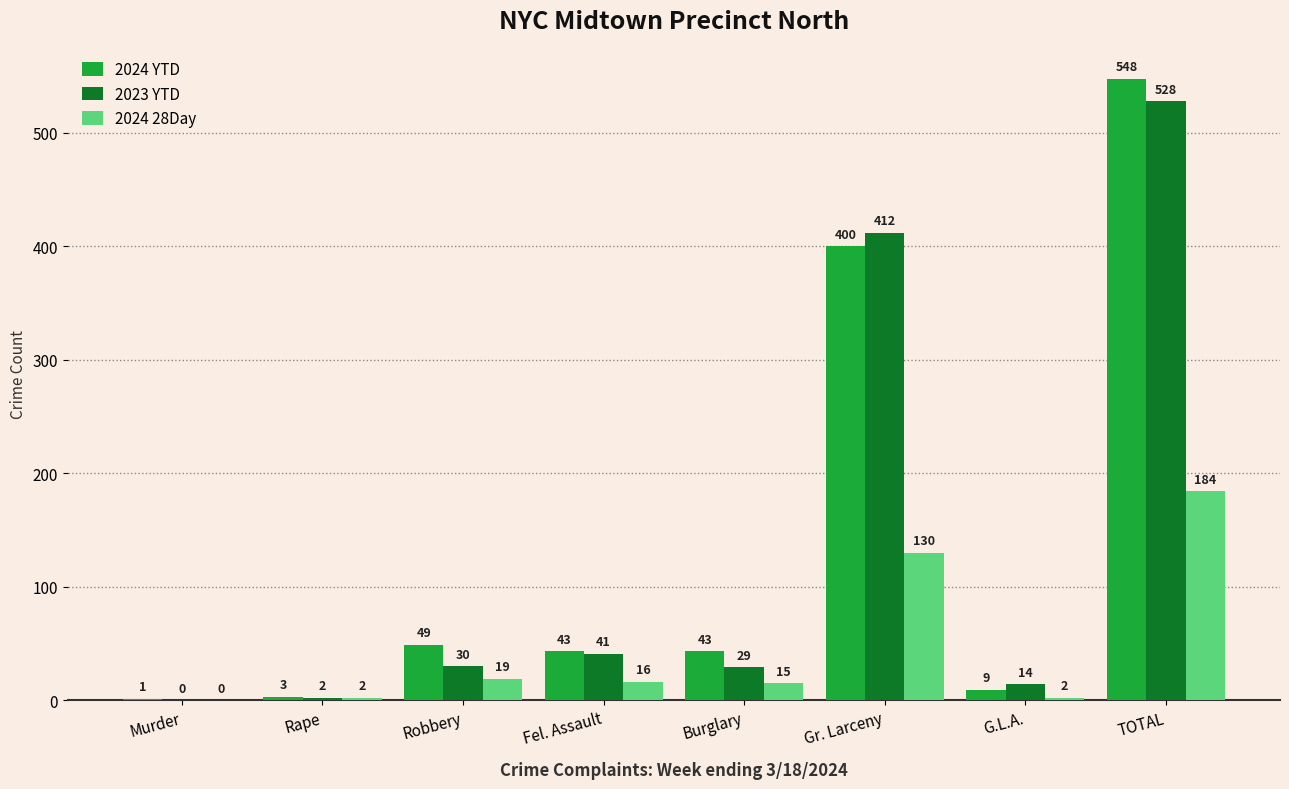

Which category has the highest value across all series?

TOTAL